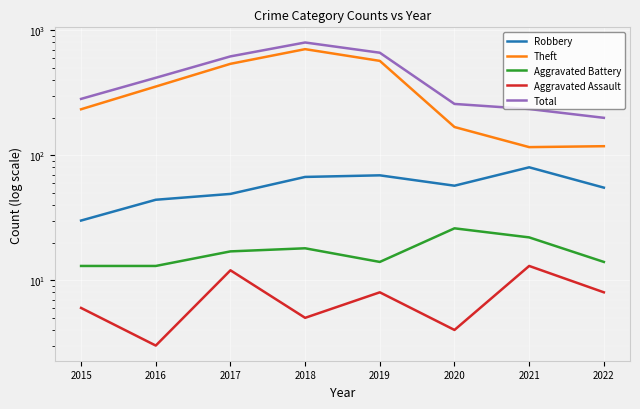

What is the difference between the Aggravated Assault values at 2016 and 2019?

5